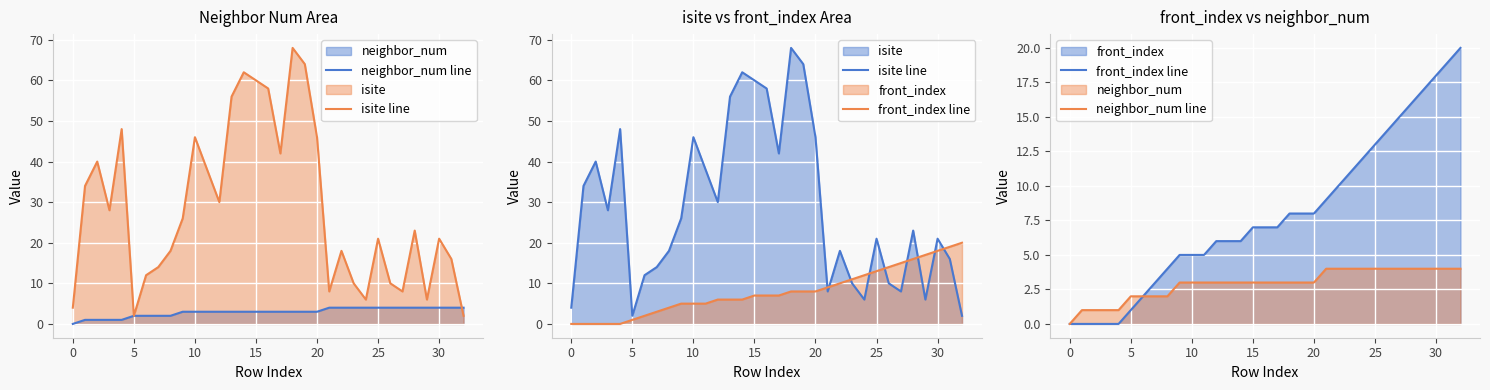

Reading left to right, list all the values displayed in this chart.

neighbor_num line: 0	1	1	1	1	2	2	2	2	3	3	3	3	3	3	3	3	3	3	3	3	4	4	4	4	4	4	4	4	4	4	4	4
isite line: 4	34	40	28	48	2	12	14	18	26	46	38	30	56	62	60	58	42	68	64	46	8	18	10	6	21	10	8	23	6	21	16	2
front_index line: 0	0	0	0	0	1	2	3	4	5	5	5	6	6	6	7	7	7	8	8	8	9	10	11	12	13	14	15	16	17	18	19	20